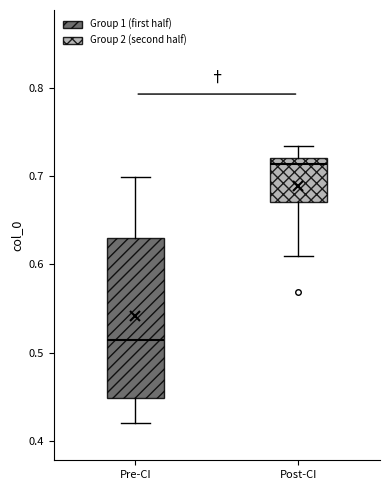

Reading left to right, transcribe this box plot: for each box, give where its median line is, the range the box spans, and where its two whiskers end, as read against the y-axis. The values are not printed on the chart, so give them approximately, as read against the axis.

Pre-CI: median 0.51, box 0.45 to 0.63, whiskers 0.42 to 0.70
Post-CI: median 0.71, box 0.67 to 0.72, whiskers 0.61 to 0.73